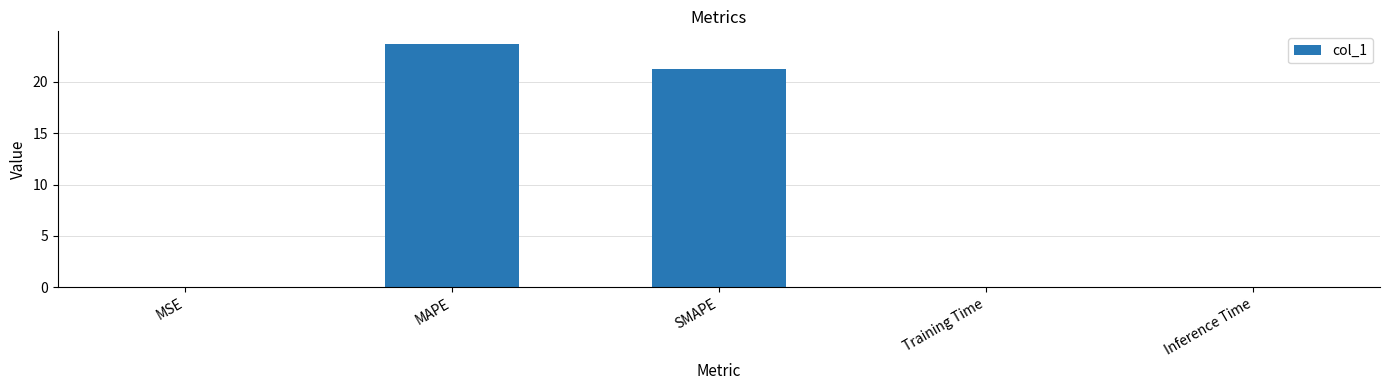

The value at Inference Time is 0.0. True or false?

True